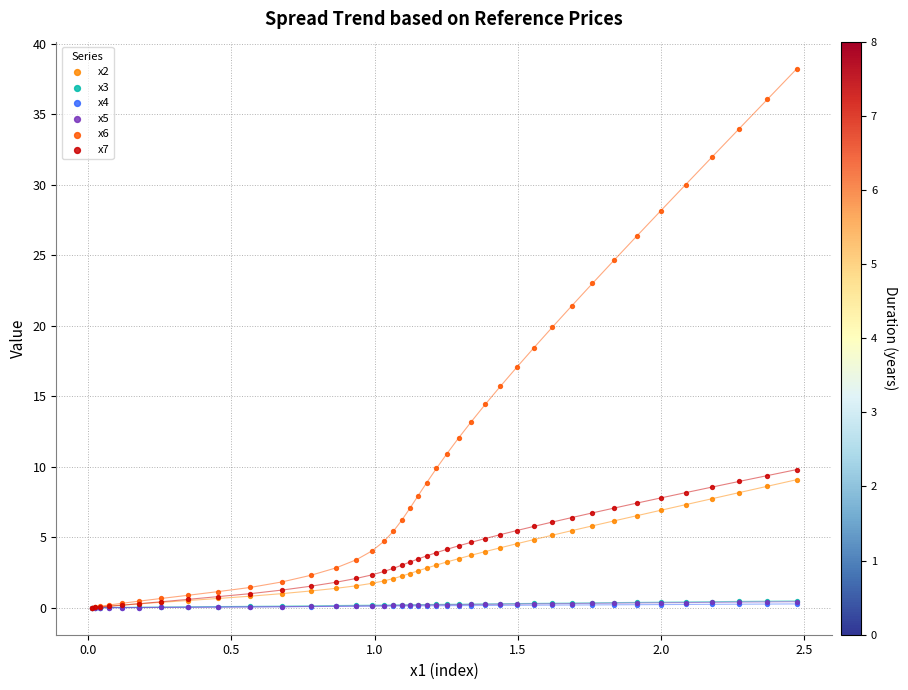

What are all the series names shown in the legend?

x2, x3, x4, x5, x6, x7